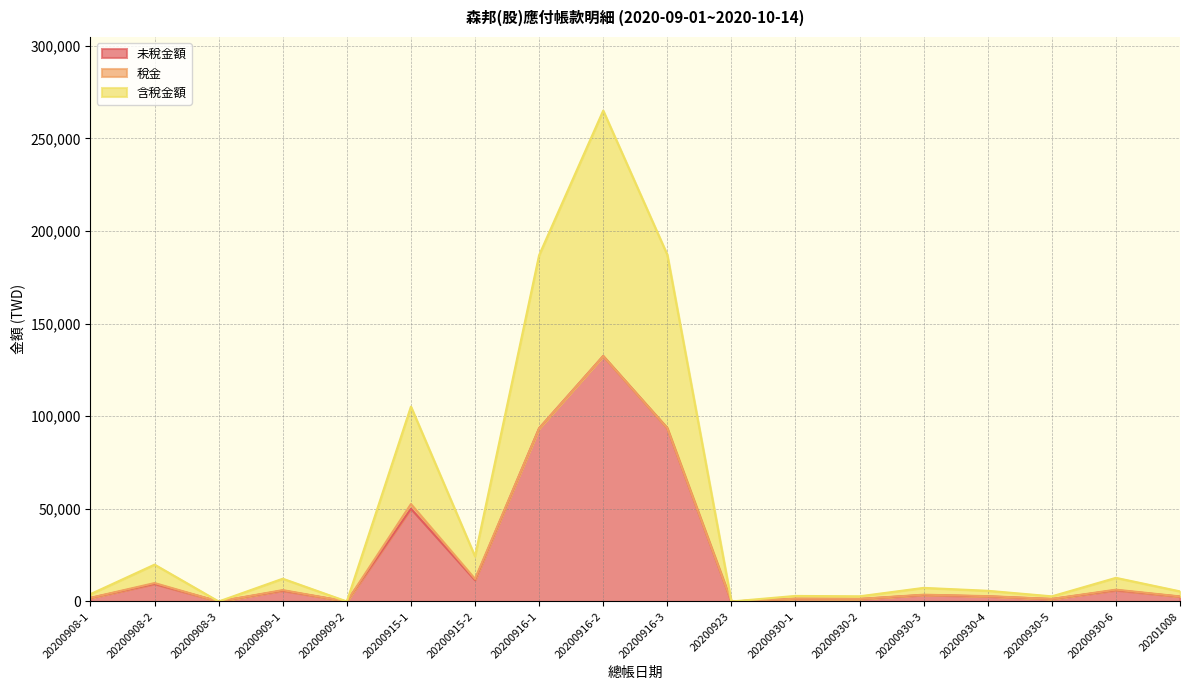

Which series has the widest spread of values?

未稅金額